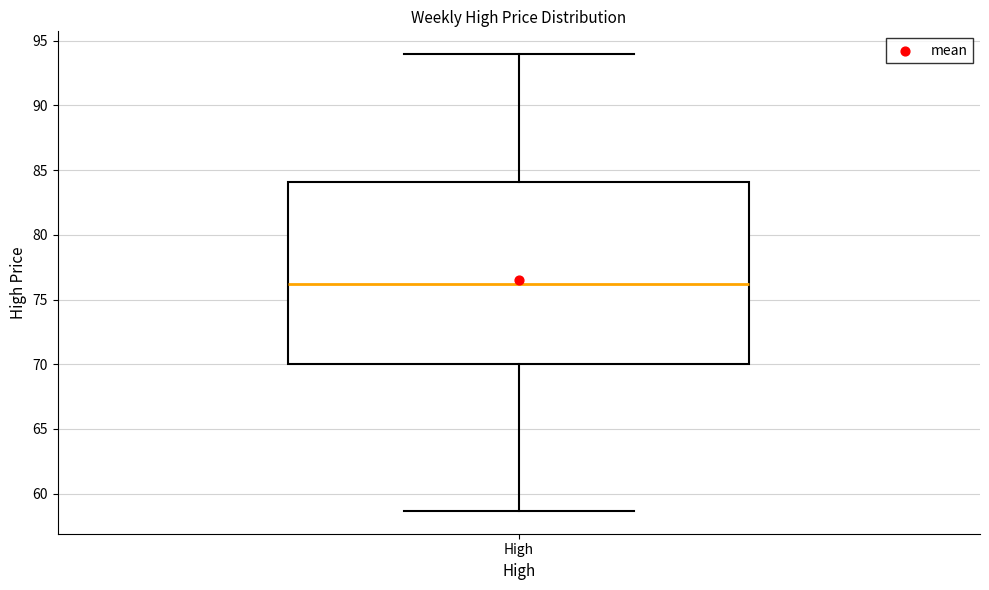

Read this box plot against the y-axis: the position of the median line, the range covered by the box, and the ends of both whiskers. The values are not printed on the chart, so give them approximately, as read against the axis.

median 76.0, box 70.0 to 84.0, whiskers 58.5 to 94.0